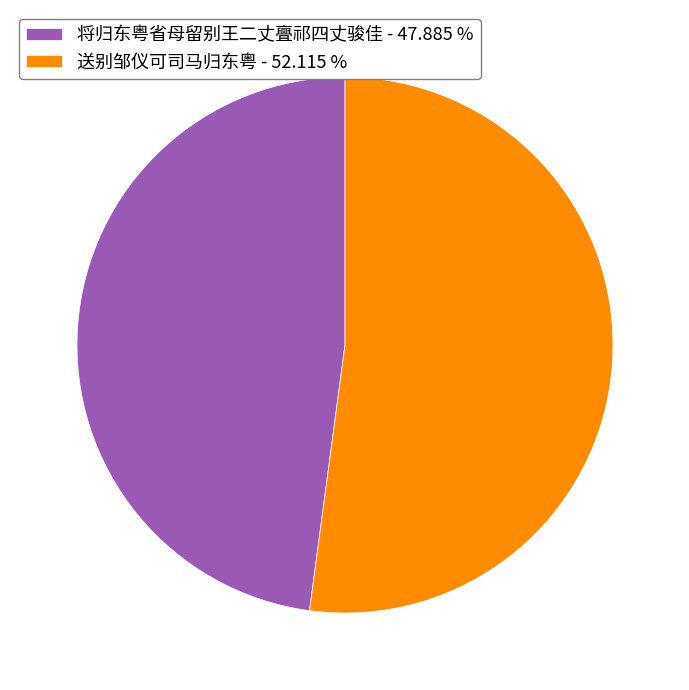

Is it true that 将归东粤省母留别王二丈亹祁四丈骏佳 is 48% of the pie?

True